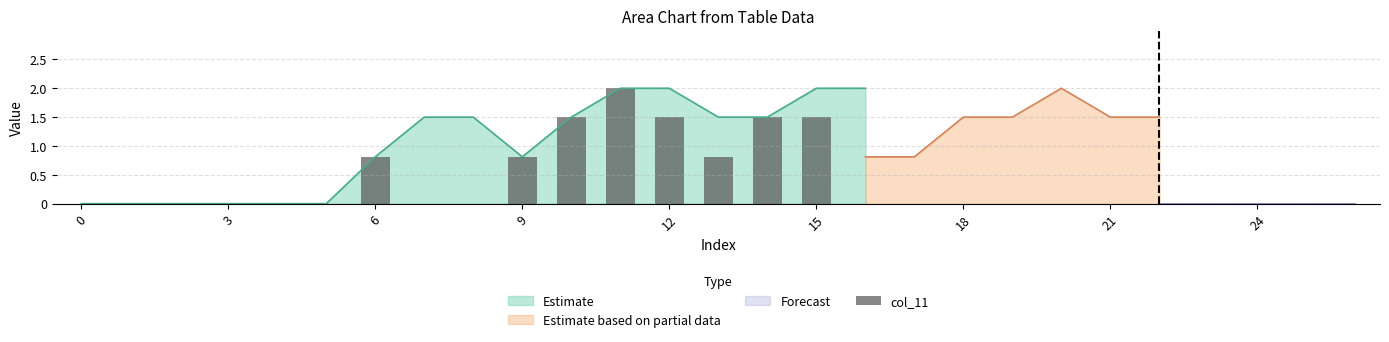

True or false: Estimate has a value of 2.0 at 15.

True